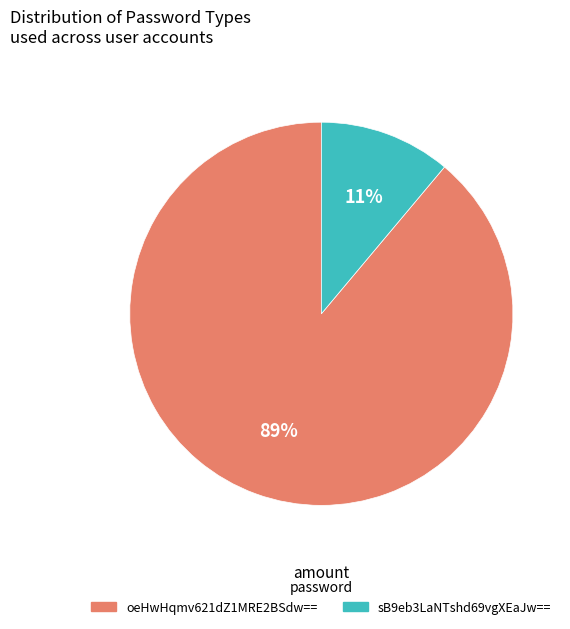

To the nearest percent, what is the difference between the largest and smallest slice percentages?

78%